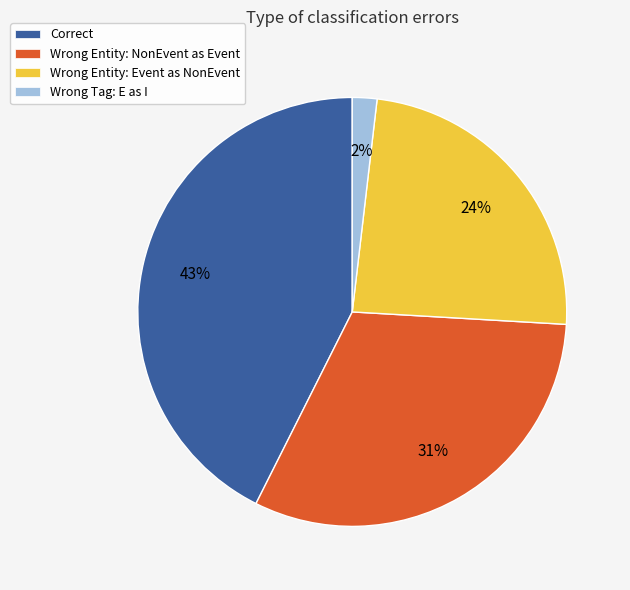

Does any single category account for the majority?

No